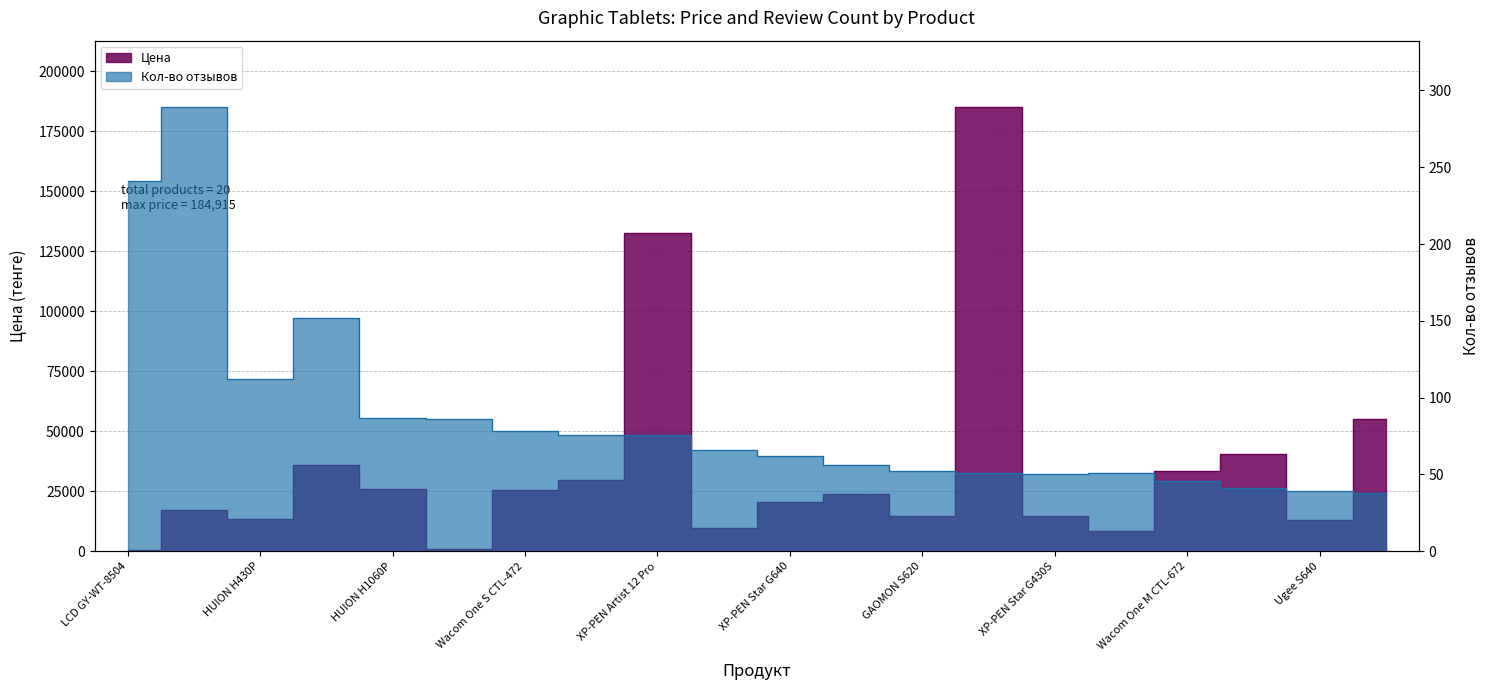

What is the difference between the maximum and second lowest values in the Кол-во отзывов series?

250